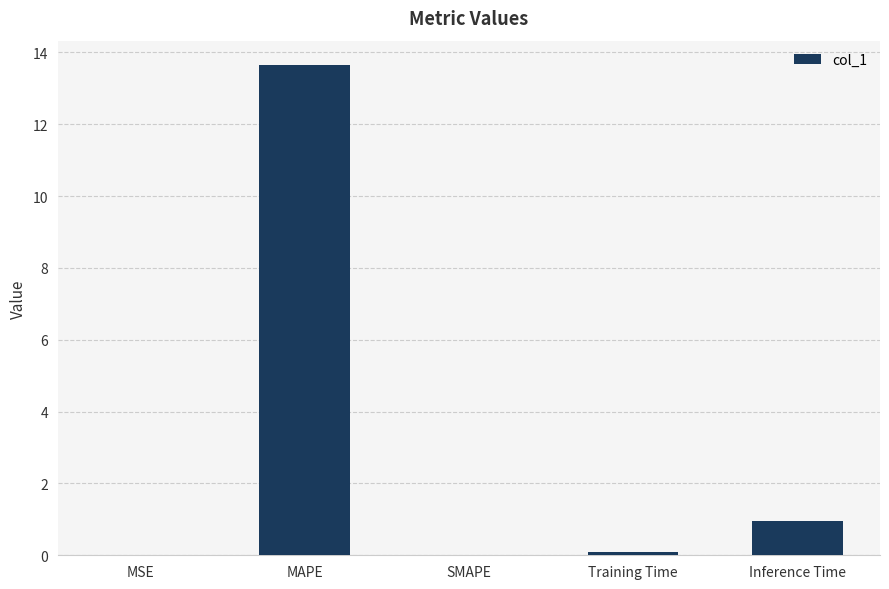

The value at MAPE is 13.6. True or false?

True